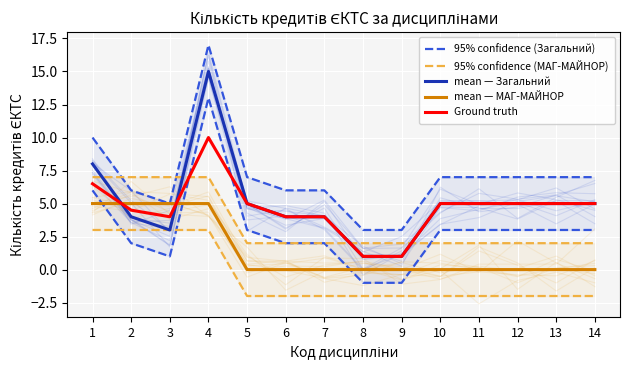

What is the highest value of the mean — Загальний series?

15.0